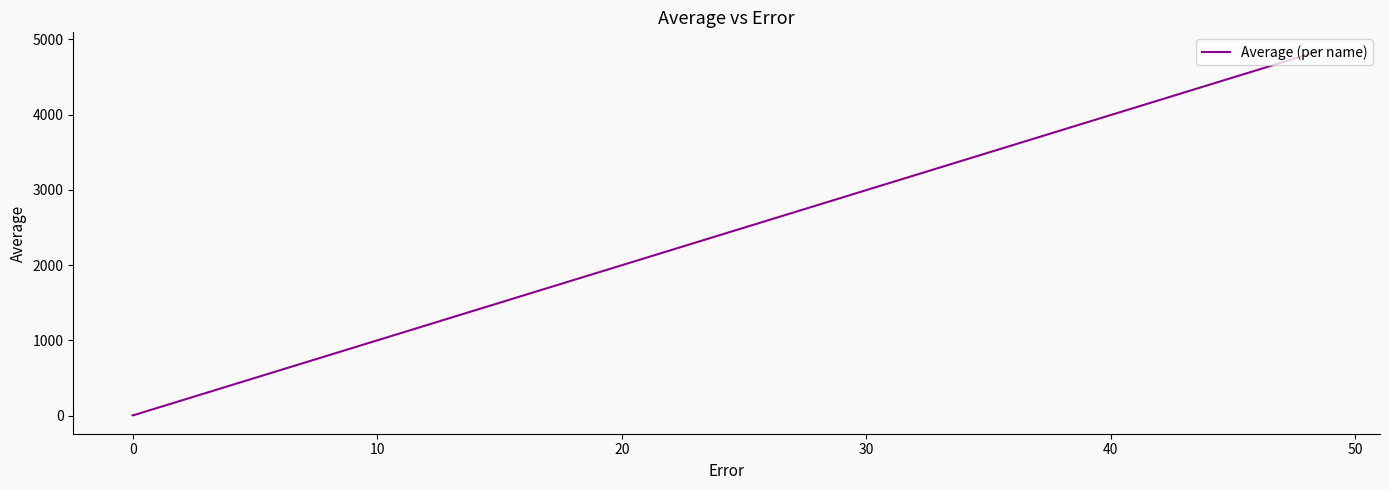

What is the maximum value shown in the chart?

4852.4